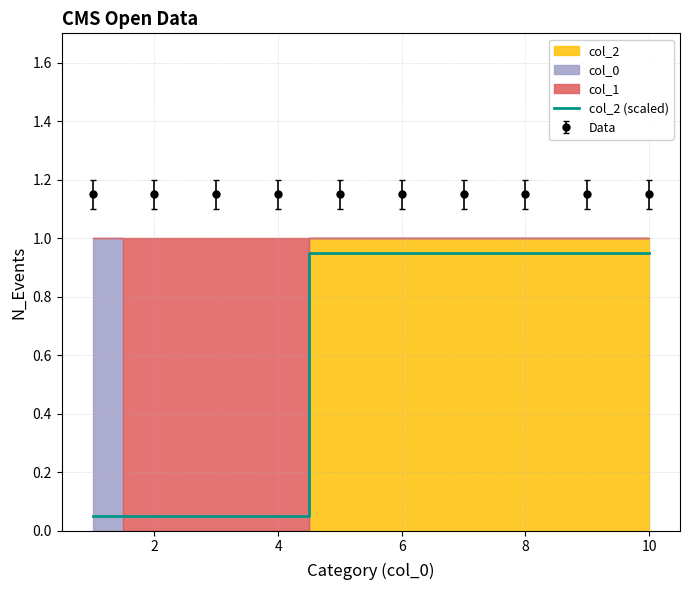

Is this an area chart (filled region under the line)?

No